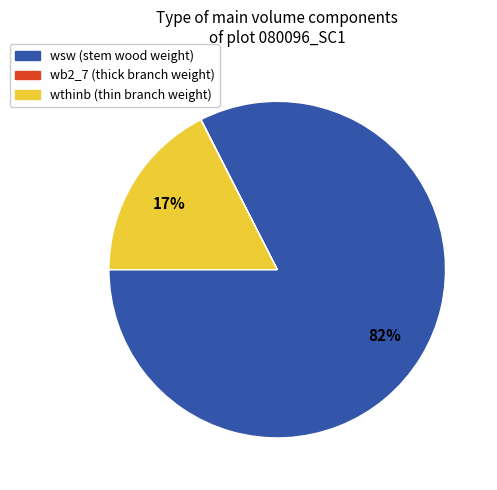

To the nearest percent, what is the average slice percentage?

33%